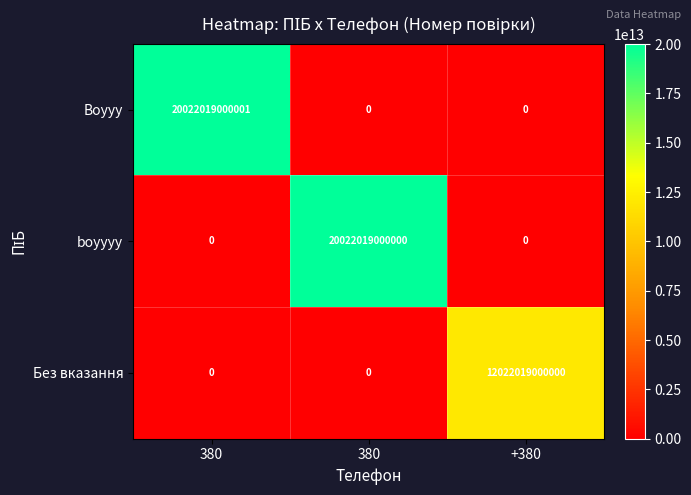

How many values in boyyyy are above zero?

1